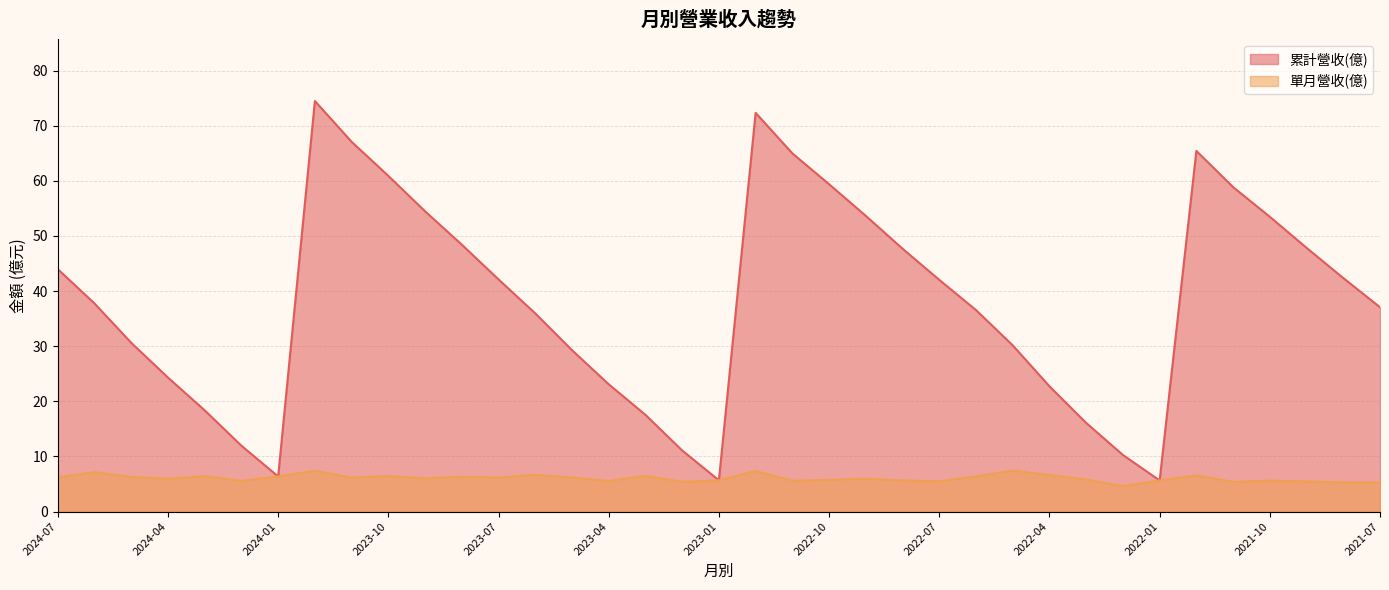

What is the spread (max minus min) of values at 2021-07?

31.8